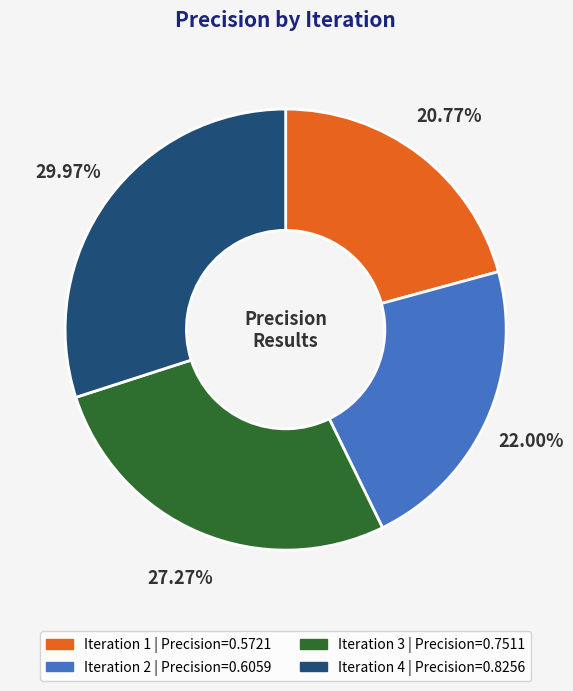

Is there a majority slice in this chart?

No